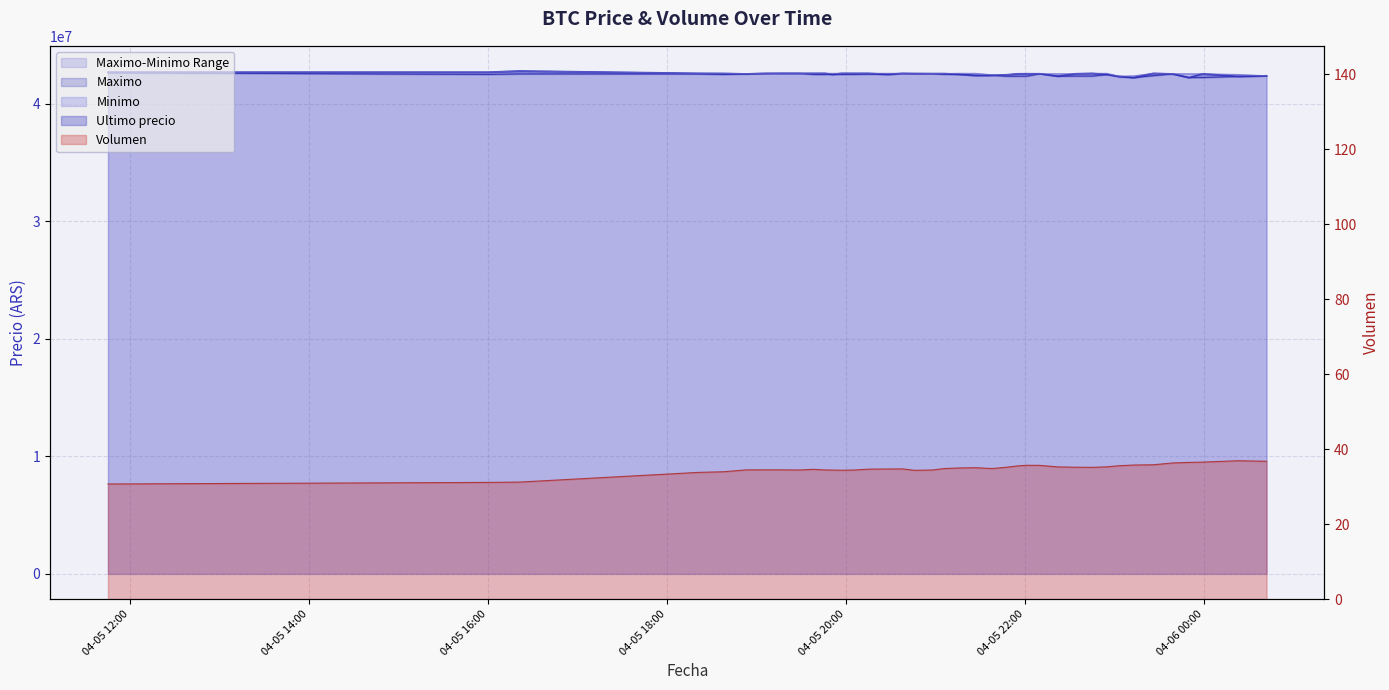

How many interior local peaks does the Maximo series have?

8